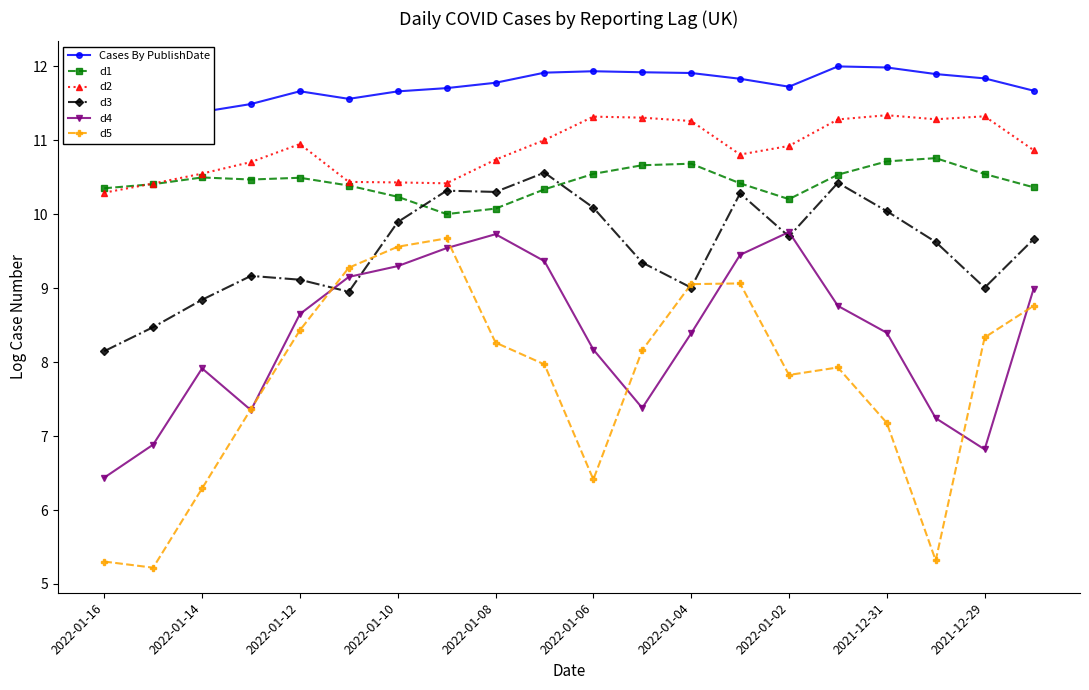

What is the sum of all Cases By PublishDate values?

234.2